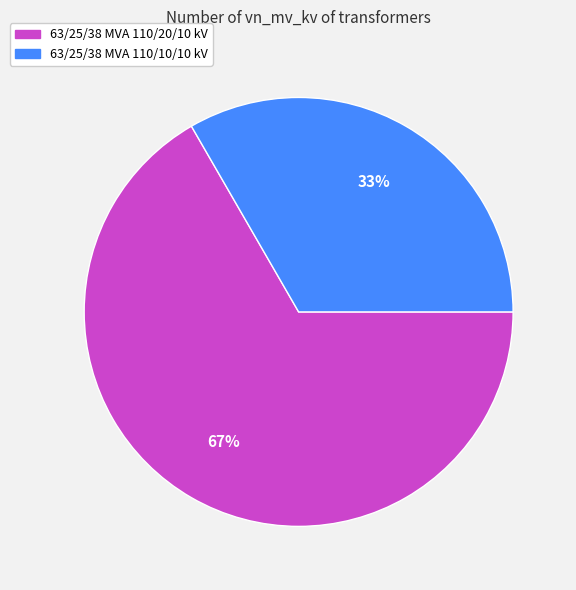

To the nearest percent, what is the average slice percentage?

50%